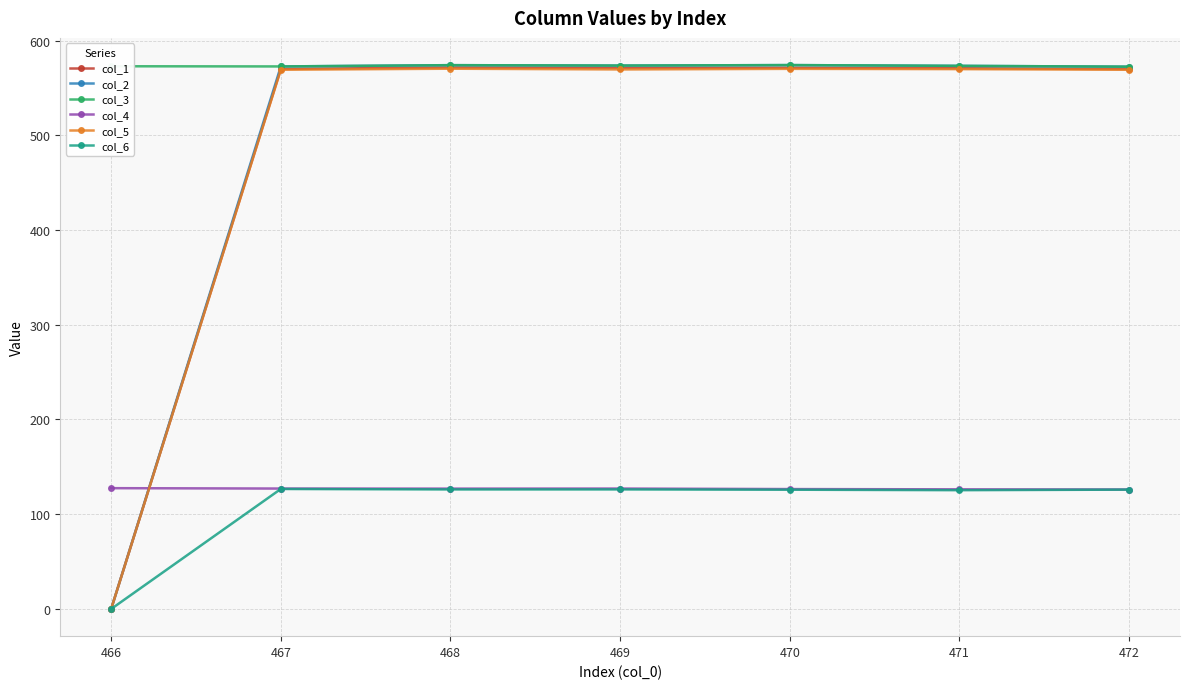

Which series has the widest spread of values?

col_2